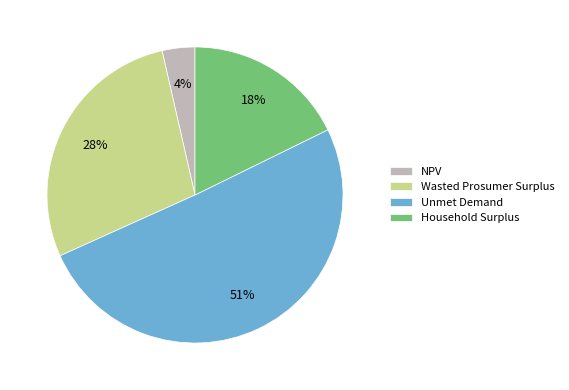

Count the number of slices in the pie.

4